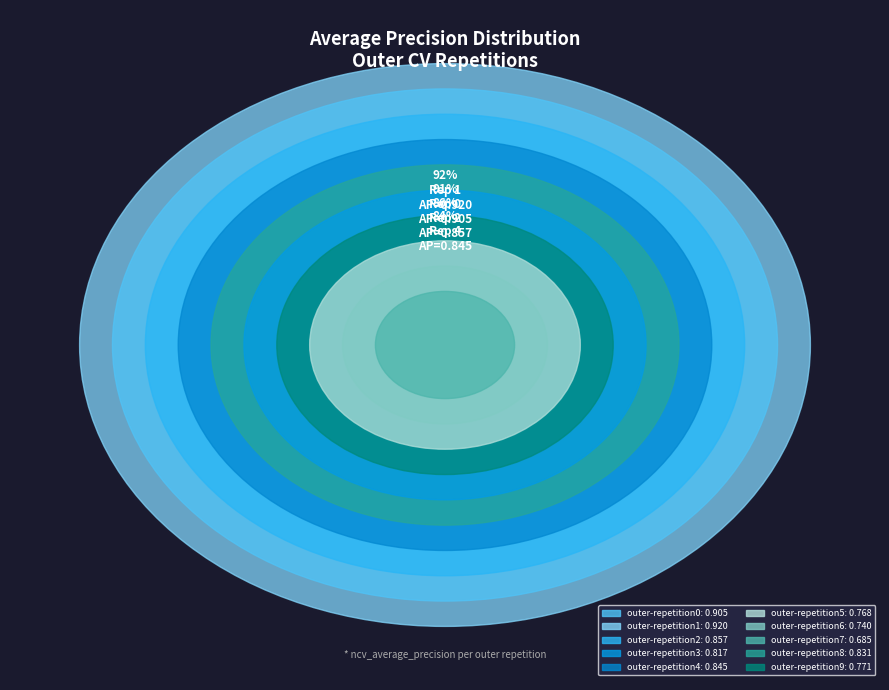

The outer-repetition6 slice represents 9% of the pie. True or false?

True